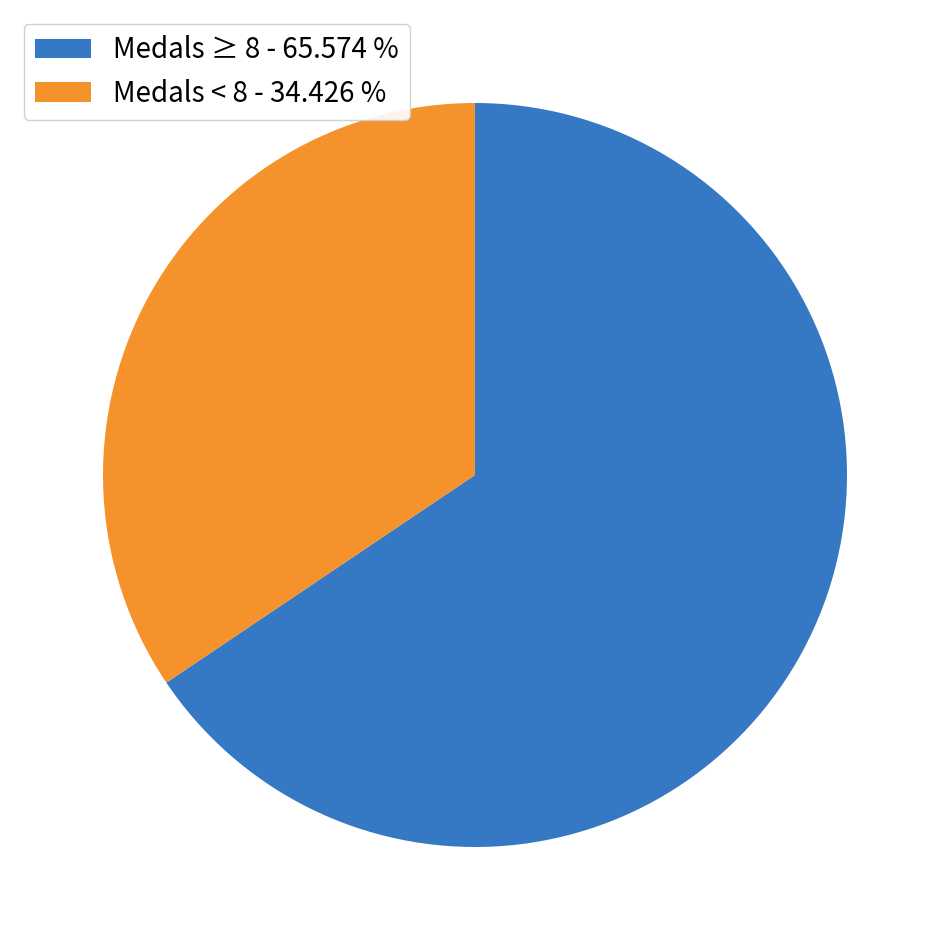

Which slice is the largest?

Medals ≥ 8 - 65.574 %